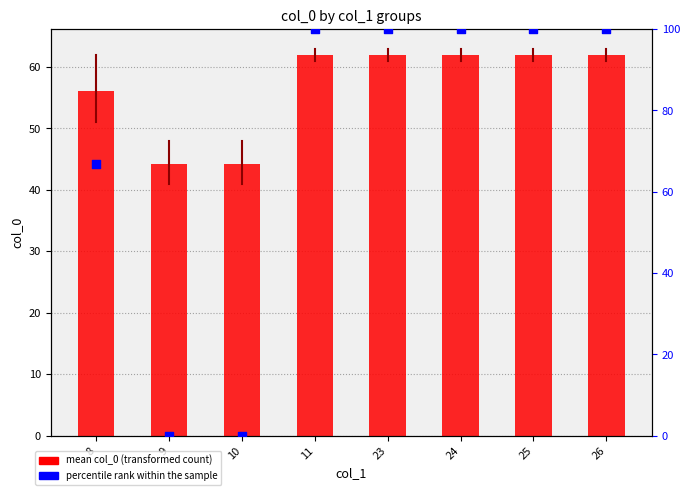

At how many categories does at least one series exceed 70?

5